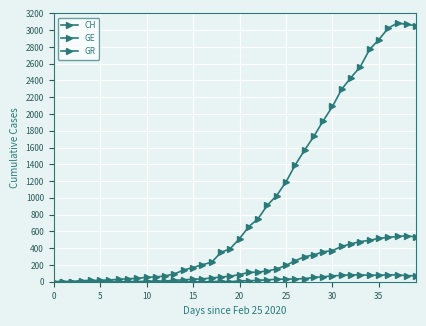

True or false: CH and GE cross at least once.

False